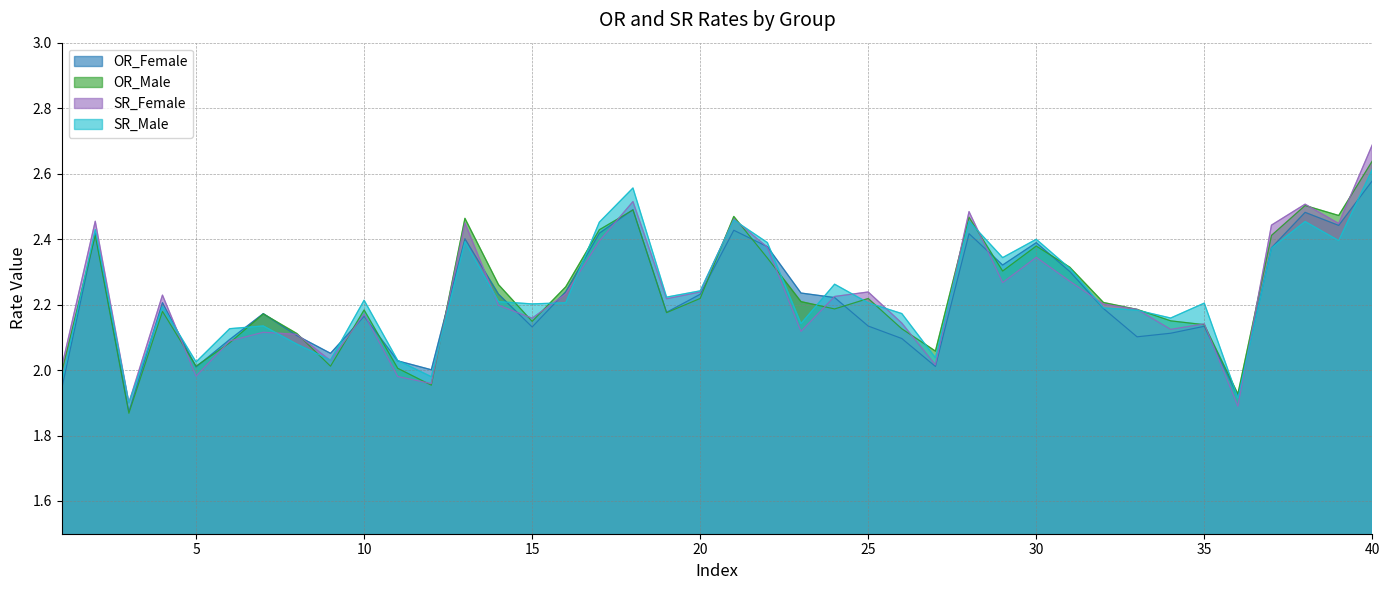

At how many categories does at least one series exceed 1?

40